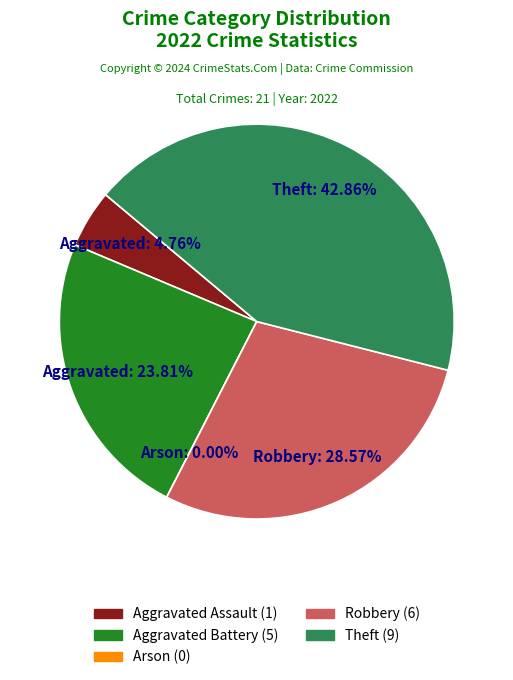

What percentage is NOT represented by Arson?

100.0%